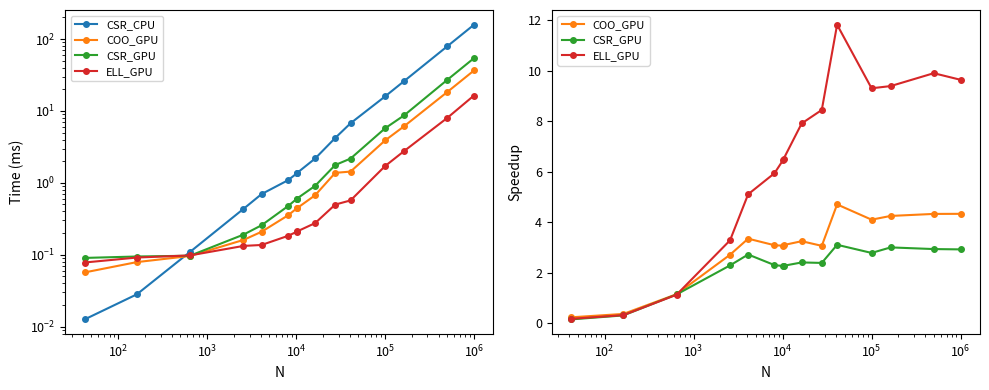

True or false: CSR_GPU and COO_GPU intersect in this chart.

False